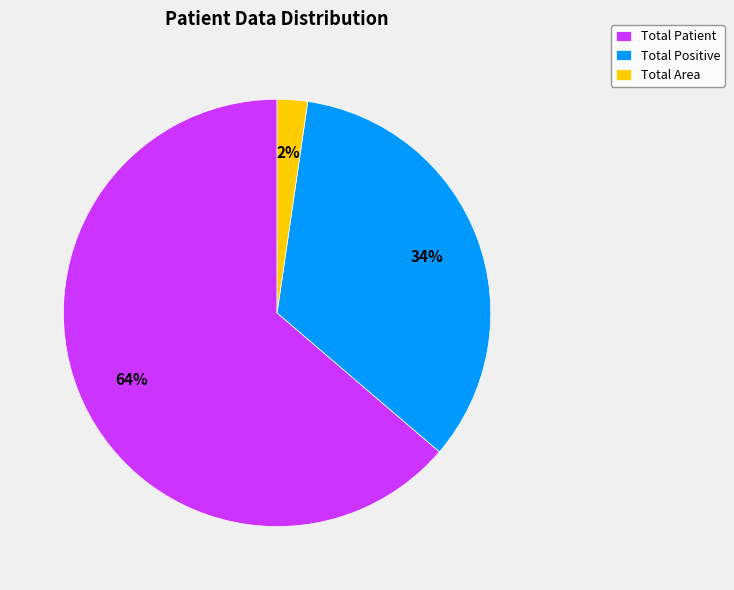

What is the smallest slice in the pie chart?

Total Area